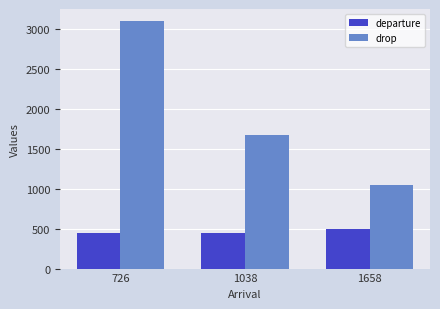

At which label is drop closest to 2070?

1038